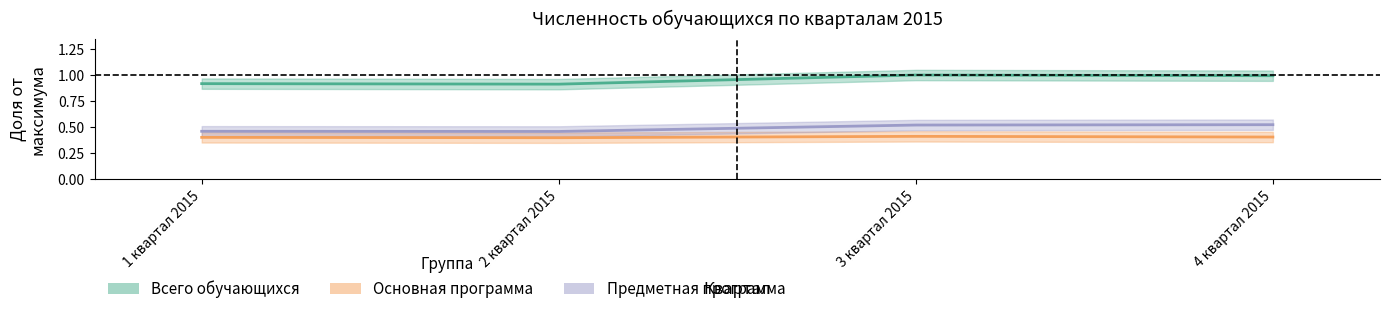

What position from the right is 2 квартал 2015?

3